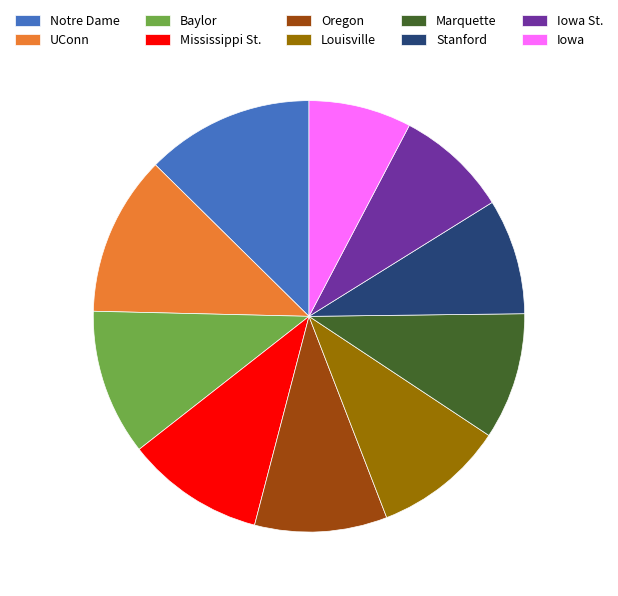

Count the number of slices in the pie.

10